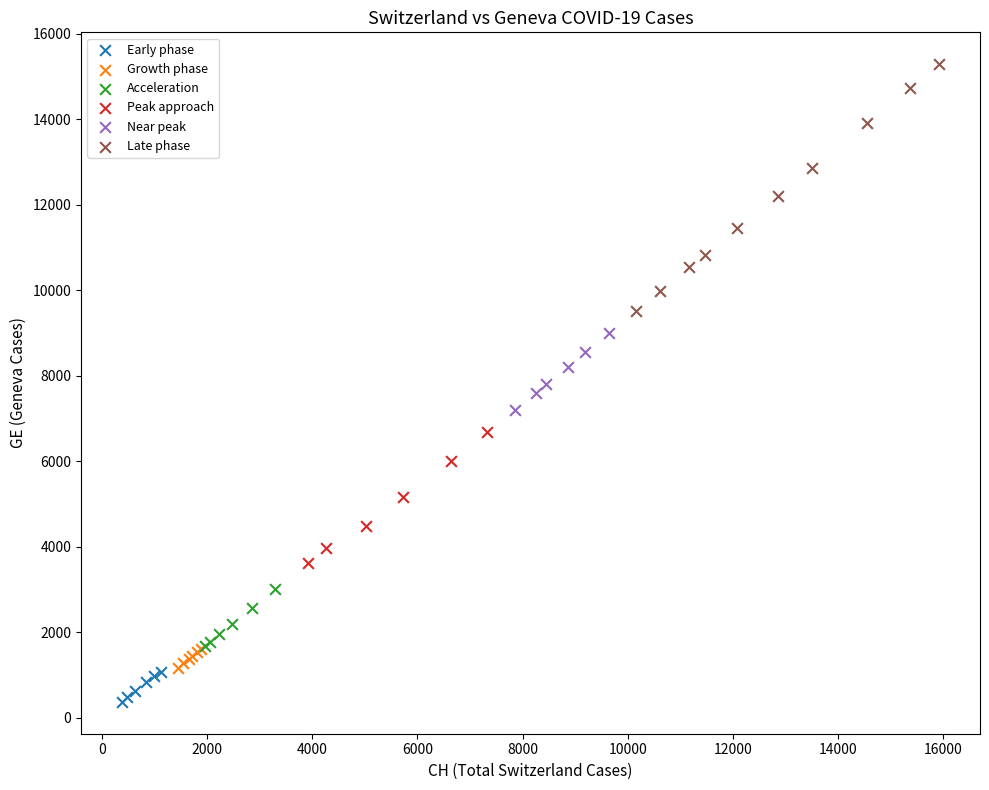

Which series reaches the minimum Y coordinate?

Early phase